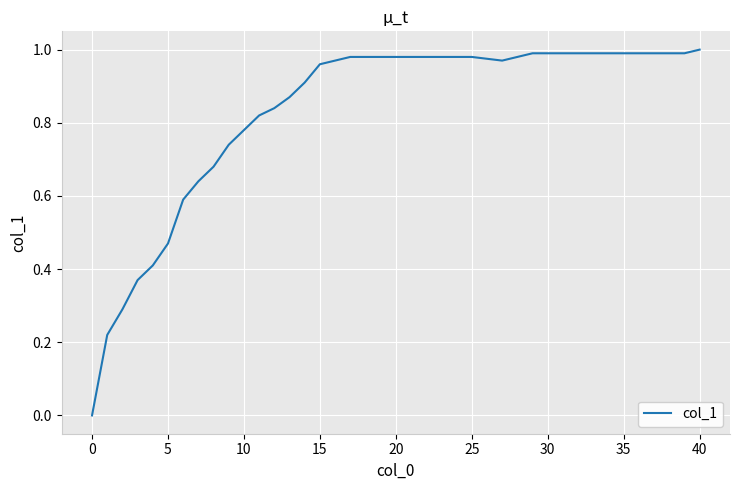

Which category has the lowest value across all series?

0